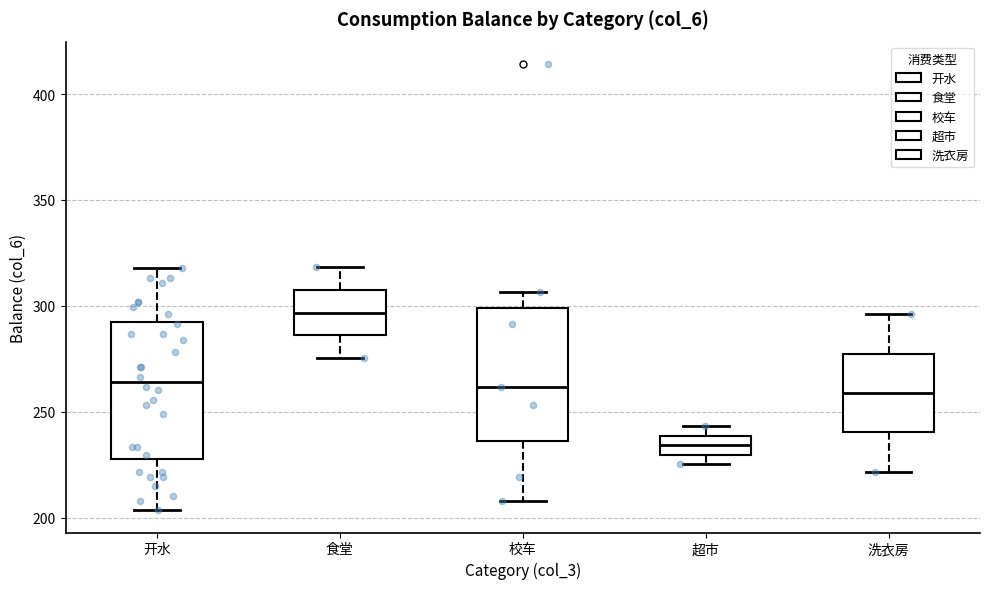

Reading left to right, transcribe this box plot: for each box, give where its median line is, the range the box spans, and where its two whiskers end, as read against the y-axis. The values are not printed on the chart, so give them approximately, as read against the axis.

开水: median 265, box 230 to 295, whiskers 205 to 320
食堂: median 295, box 285 to 305, whiskers 275 to 320
校车: median 260, box 235 to 300, whiskers 210 to 305
超市: median 235, box 230 to 240, whiskers 225 to 245
洗衣房: median 260, box 240 to 275, whiskers 220 to 295